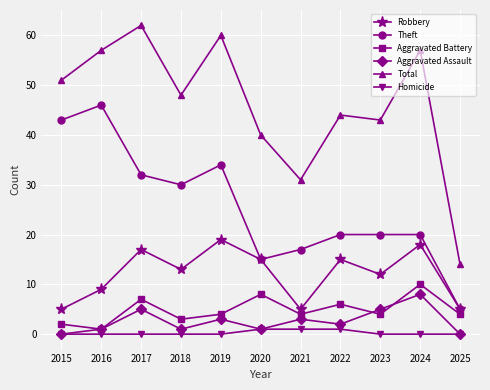

What is the sum of the Theft values at 2015 and 2021?

60